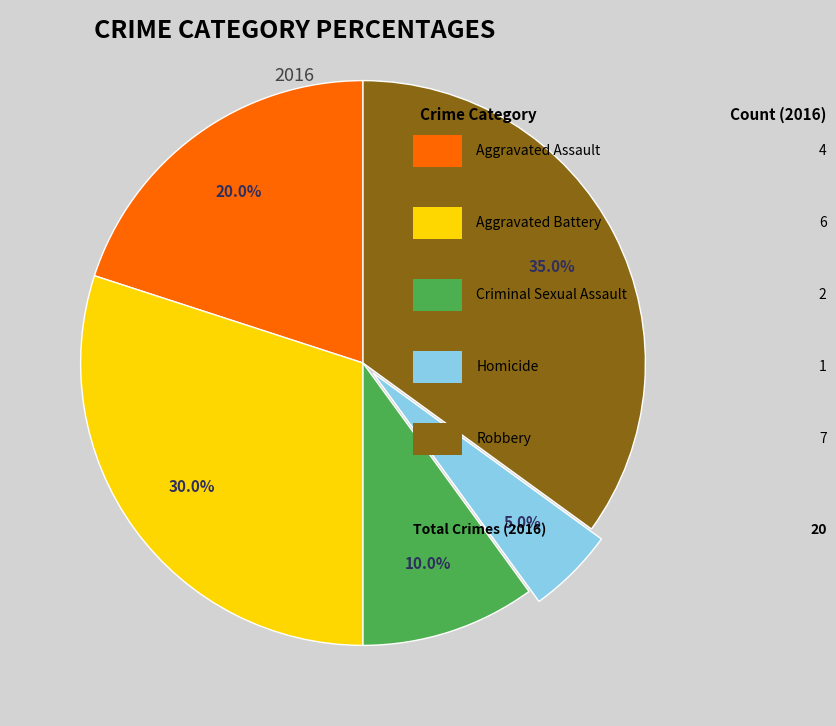

Is there any slice that represents more than half of the pie?

No